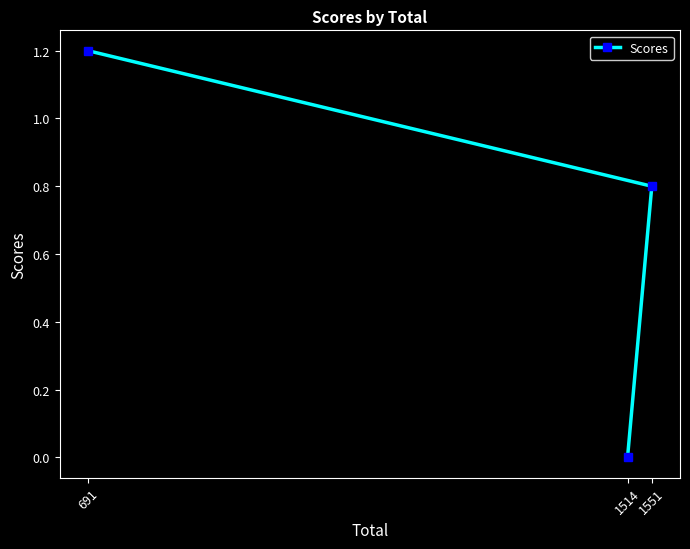

What is the value of the 2nd point from the left?

0.0